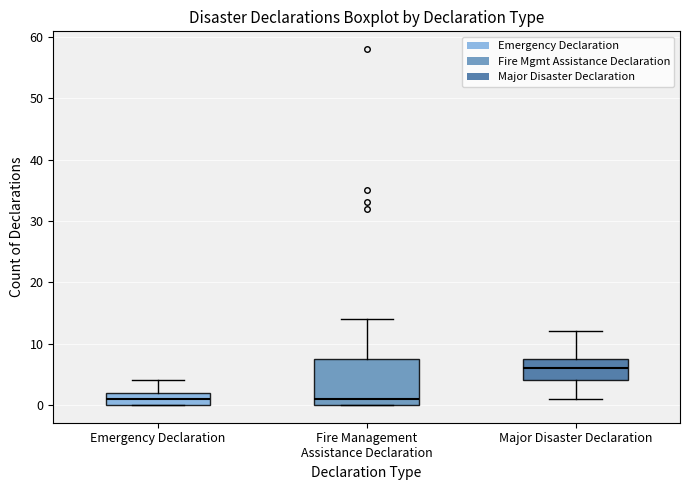

Reading left to right, transcribe this box plot: for each box, give where its median line is, the range the box spans, and where its two whiskers end, as read against the y-axis. The values are not printed on the chart, so give them approximately, as read against the axis.

Emergency Declaration: median 1, box 0 to 2, whiskers 0 to 4
Fire Management Assistance Declaration: median 1, box 0 to 8, whiskers 0 to 14
Major Disaster Declaration: median 6, box 4 to 8, whiskers 1 to 12